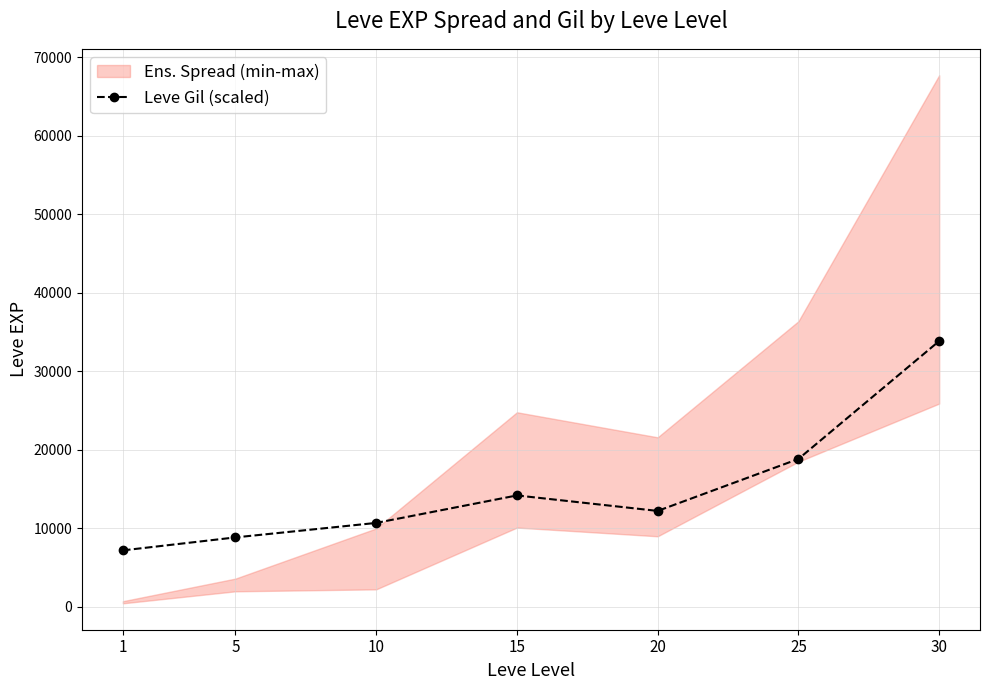

How many lines are shown in the chart?

1